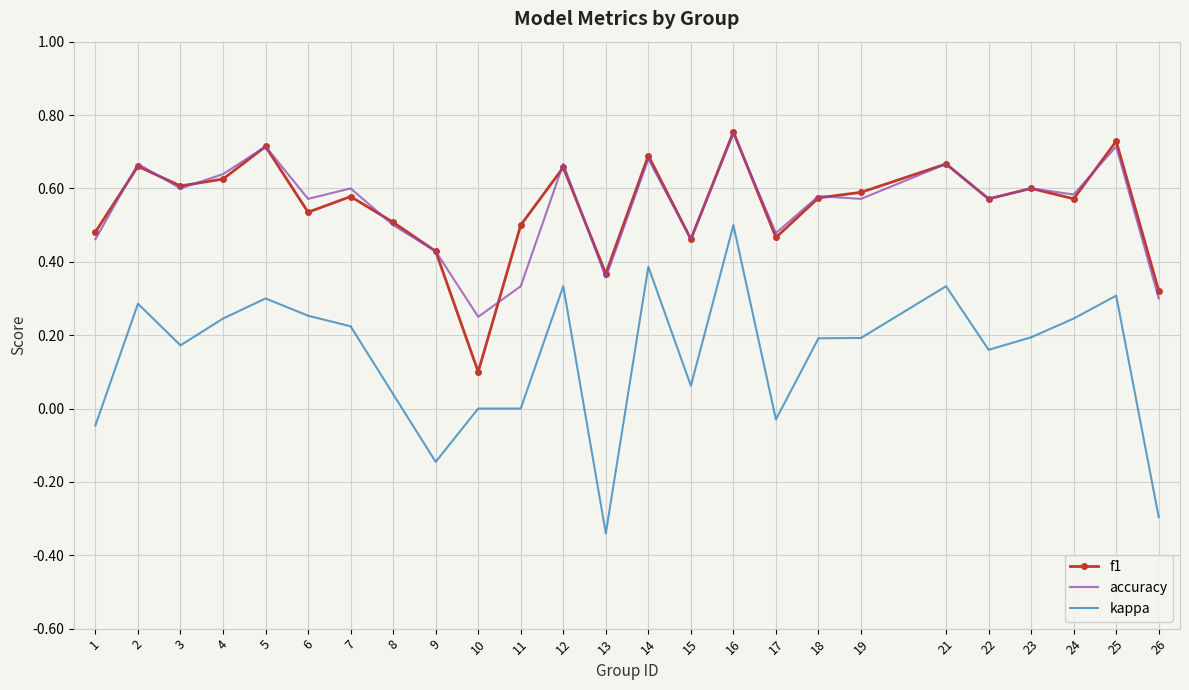

True or false: kappa has a value of 0.3 at 6.

True